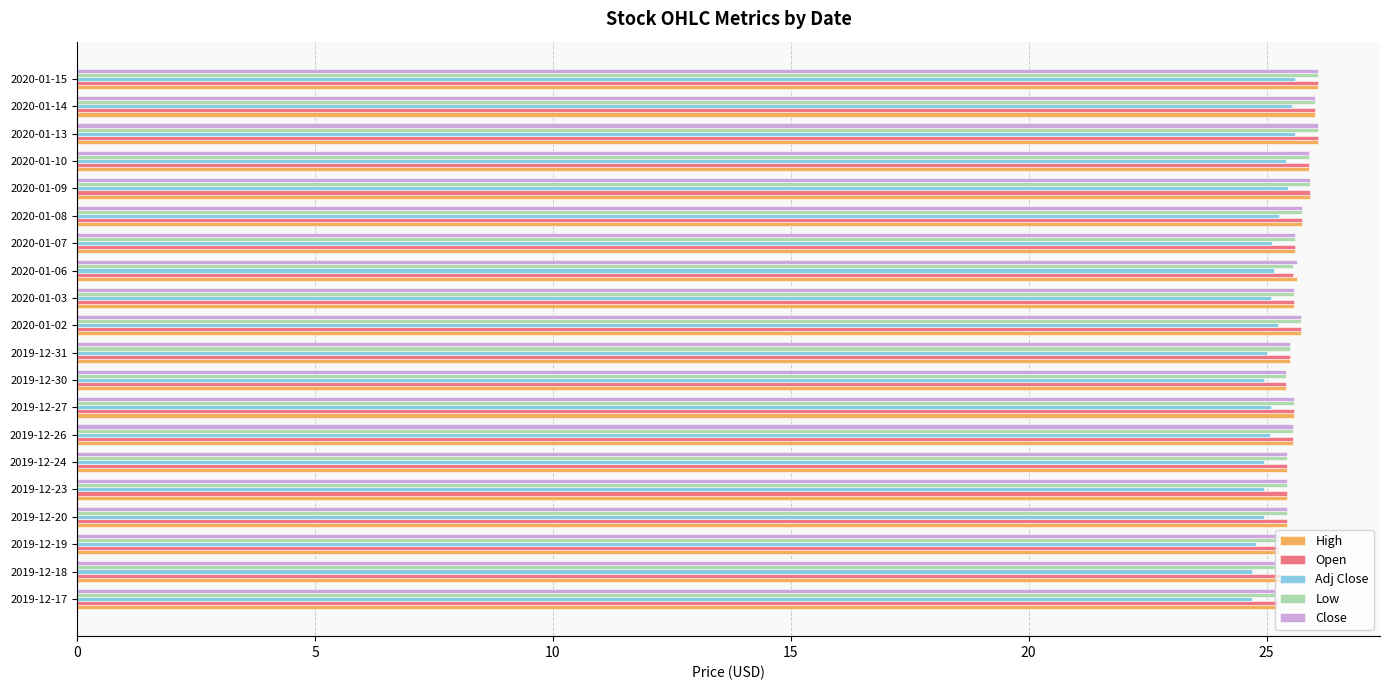

How many series are shown in this chart?

5